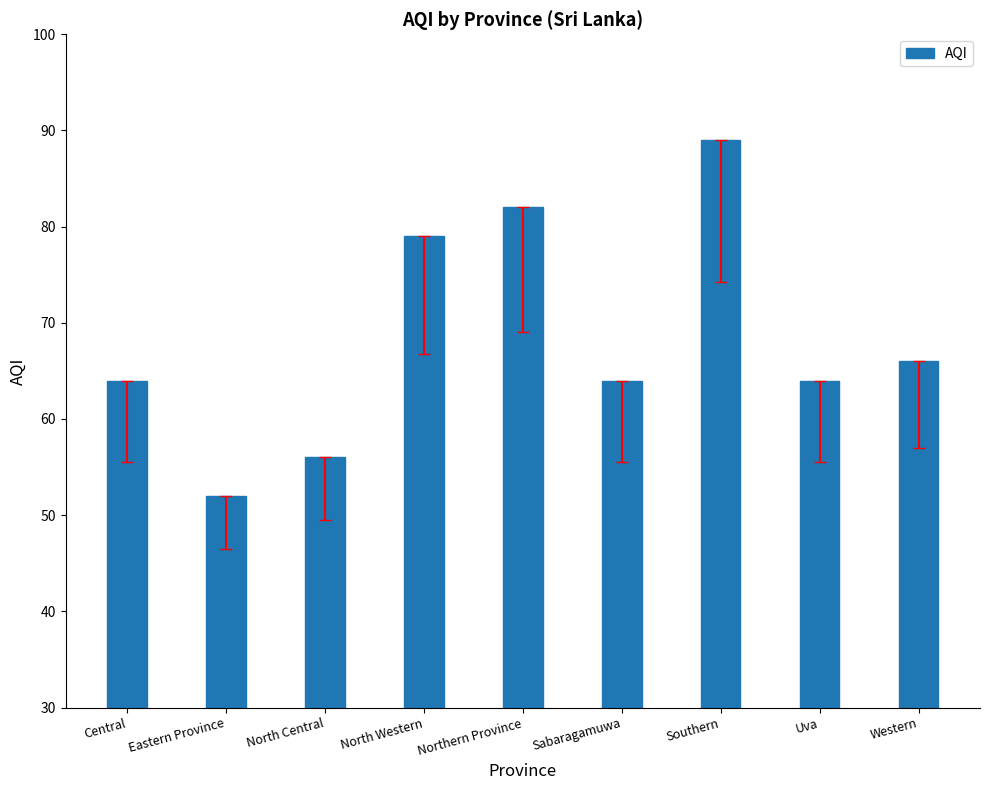

What is the smallest value displayed?

52